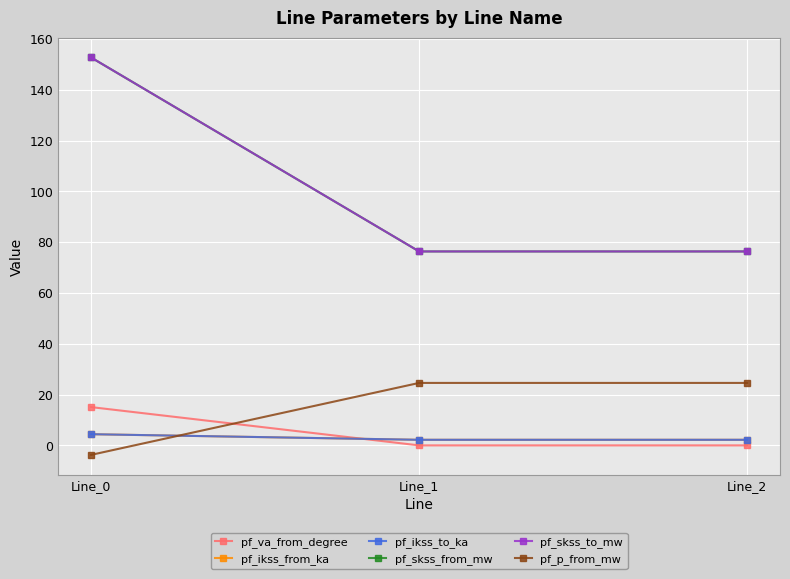

Rank the categories by pf_ikss_to_ka value from highest to lowest.

Line_0, Line_1, Line_2